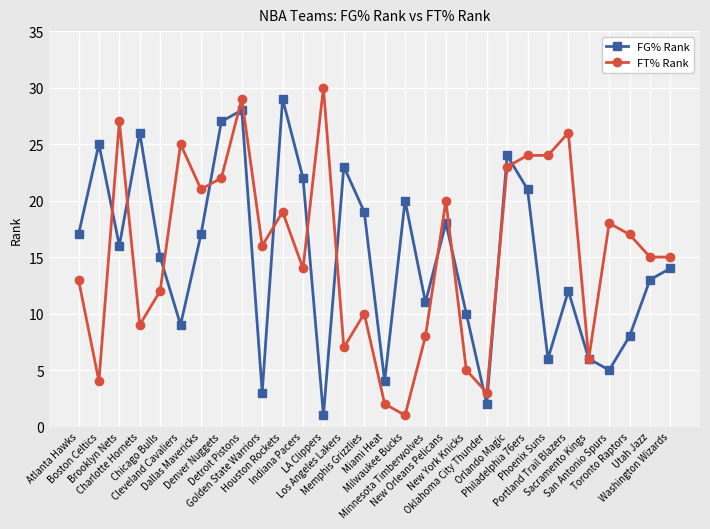

List the series in order of their overall mean, lowest first.

FG% Rank, FT% Rank